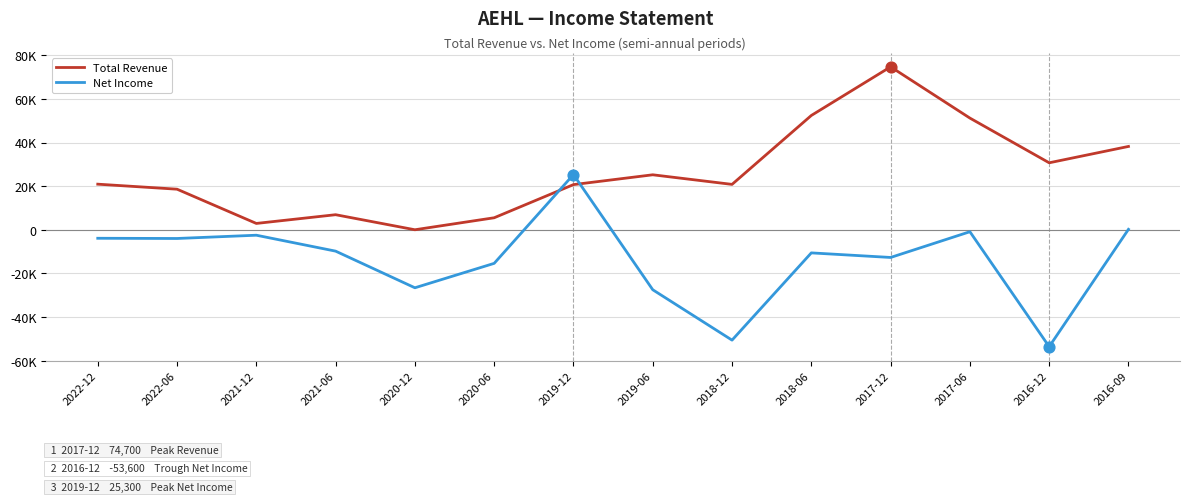

At which category is the sum across all series the highest?

2017-12